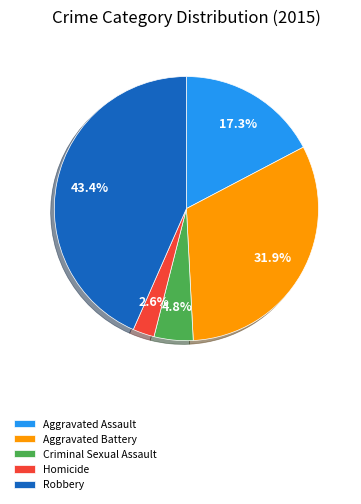

Which slice is the smallest?

Homicide